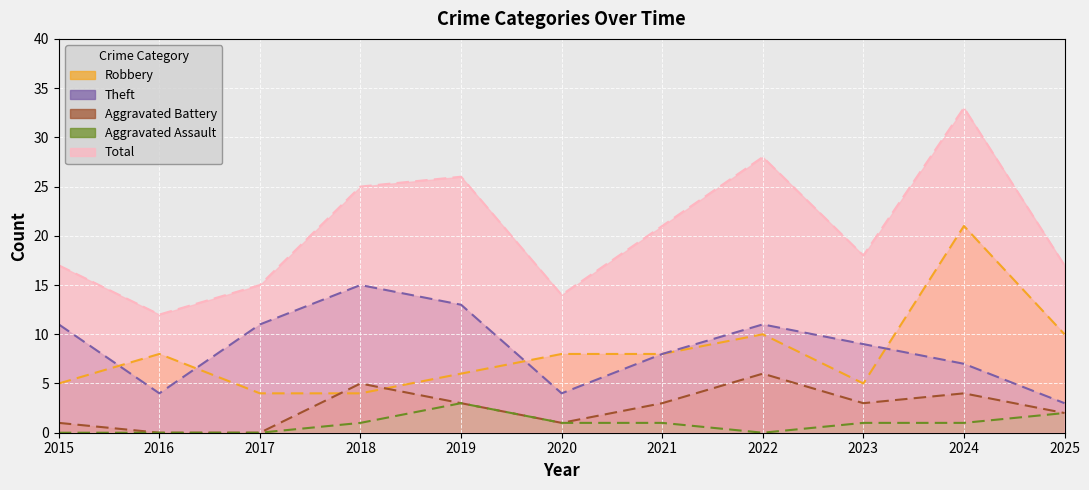

True or false: Theft has a value of 25 at 2018.

False